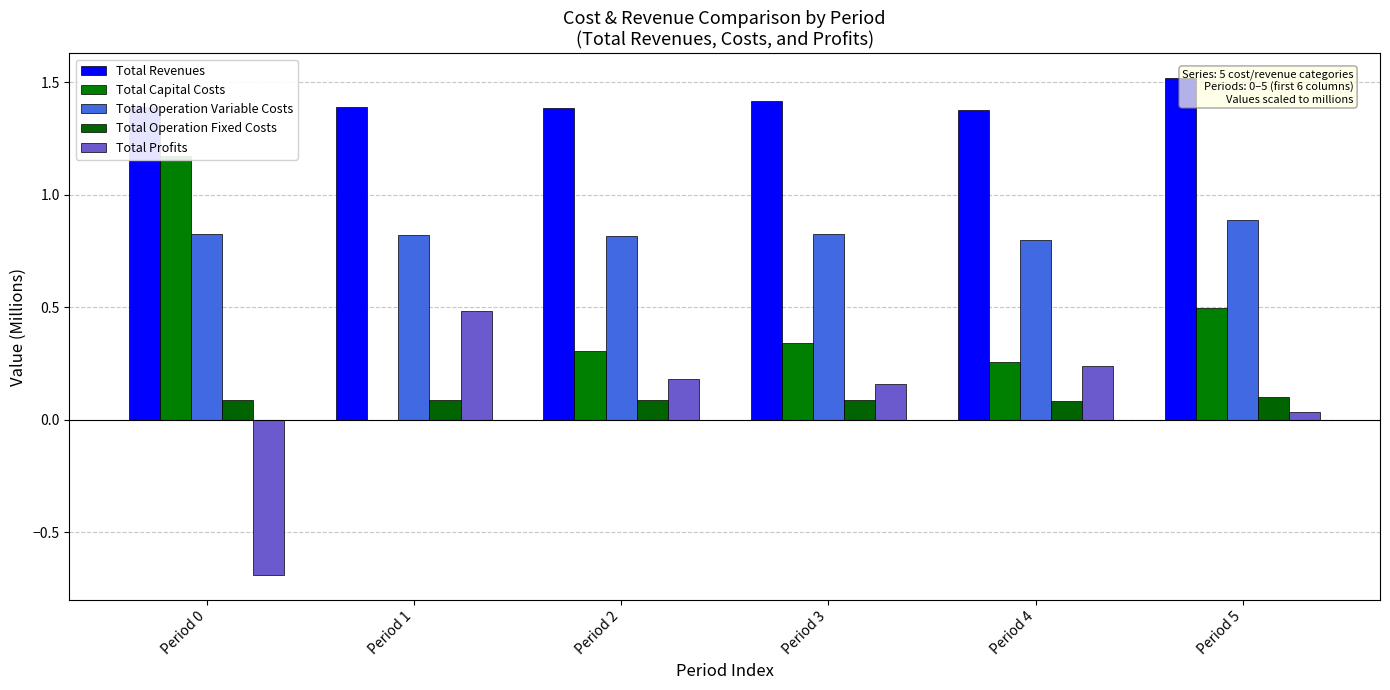

Is the value of Total Operation Variable Costs at Period 3 greater than the value of Total Profits at Period 3?

Yes